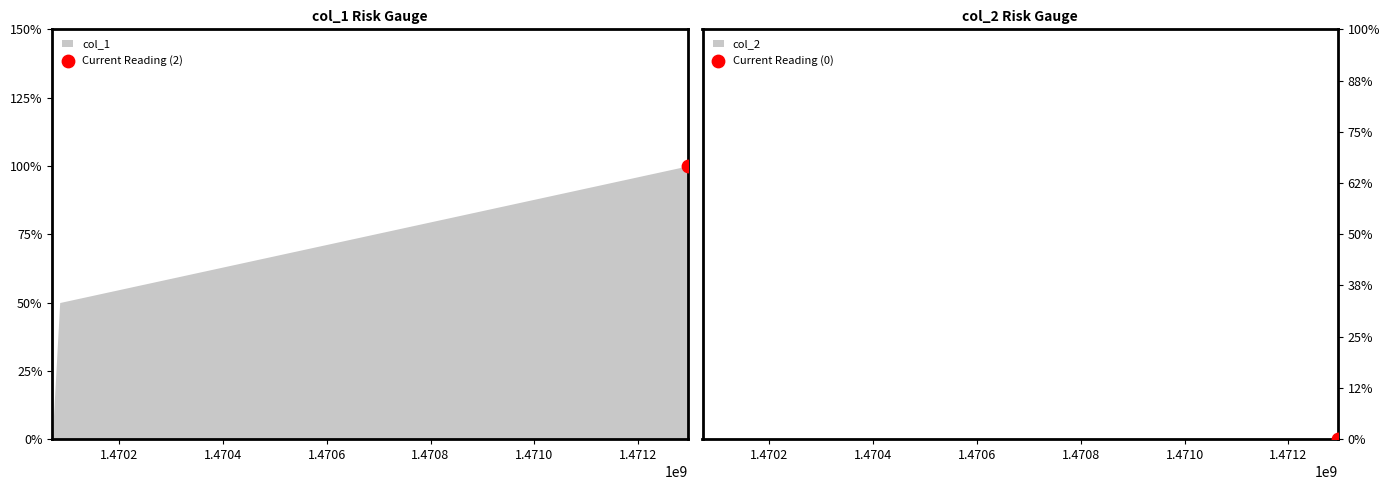

What is the total value across all series at 1471295105?

2